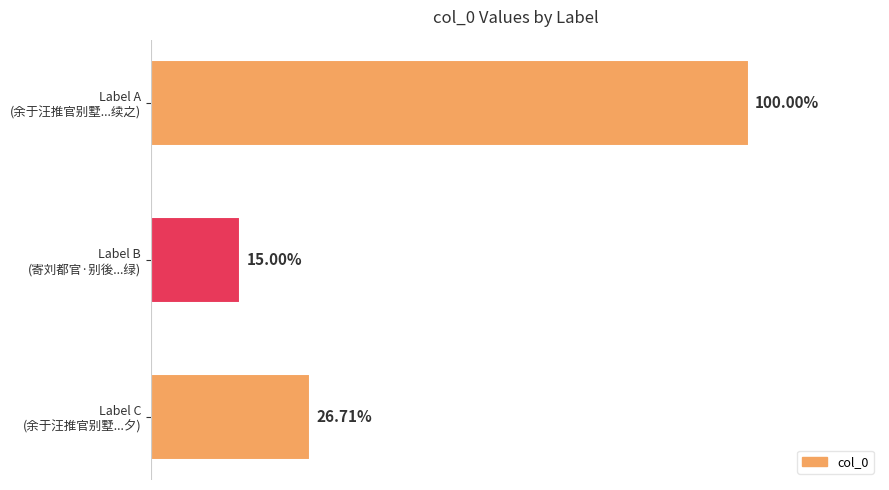

Are the bars grouped side by side (vs. stacked)?

No